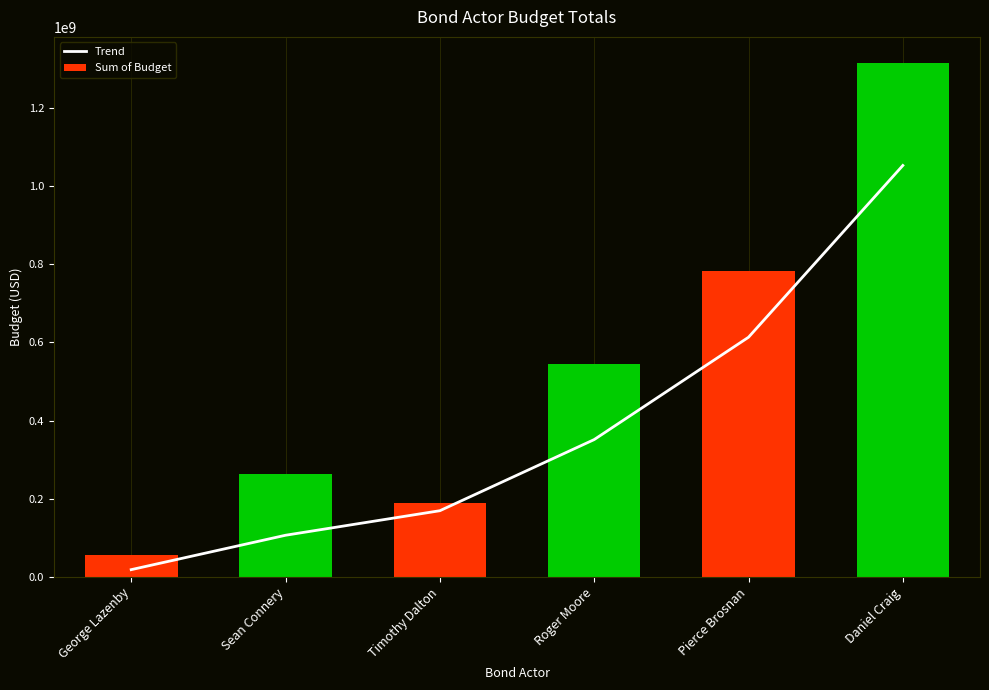

Reading left to right, list all the values displayed in this chart.

Trend: 18638784.1	106646757.1	169422841.4	351372977.2	613152323.9	1052528336.6
Sum of Budget: 55811673.5	263529649.9	187975690.8	544828541.6	783867838.7	1315660420.7